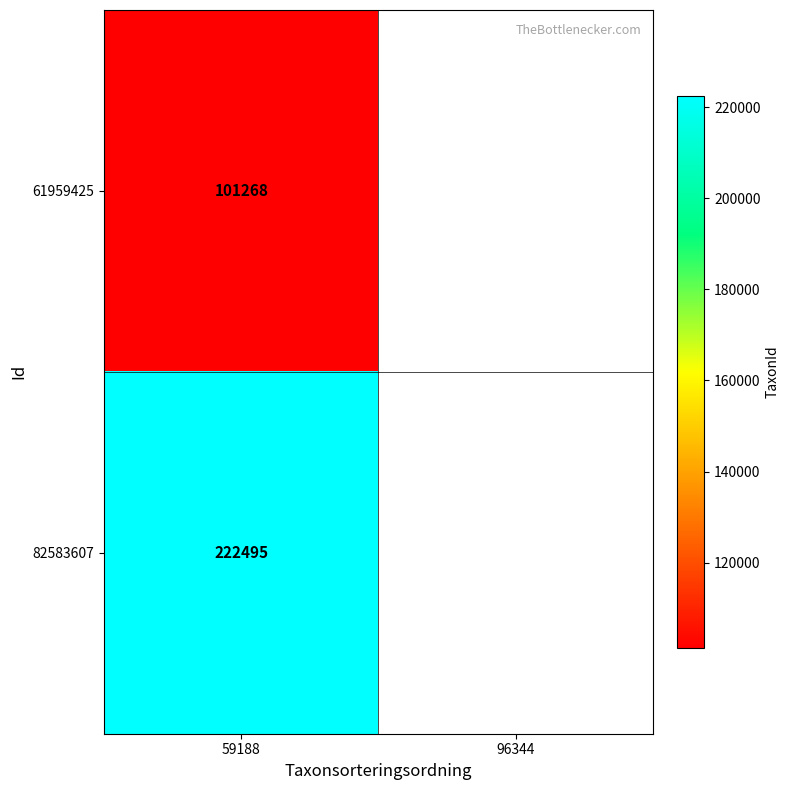

Rank the series at 59188 from highest to lowest value.

82583607, 61959425